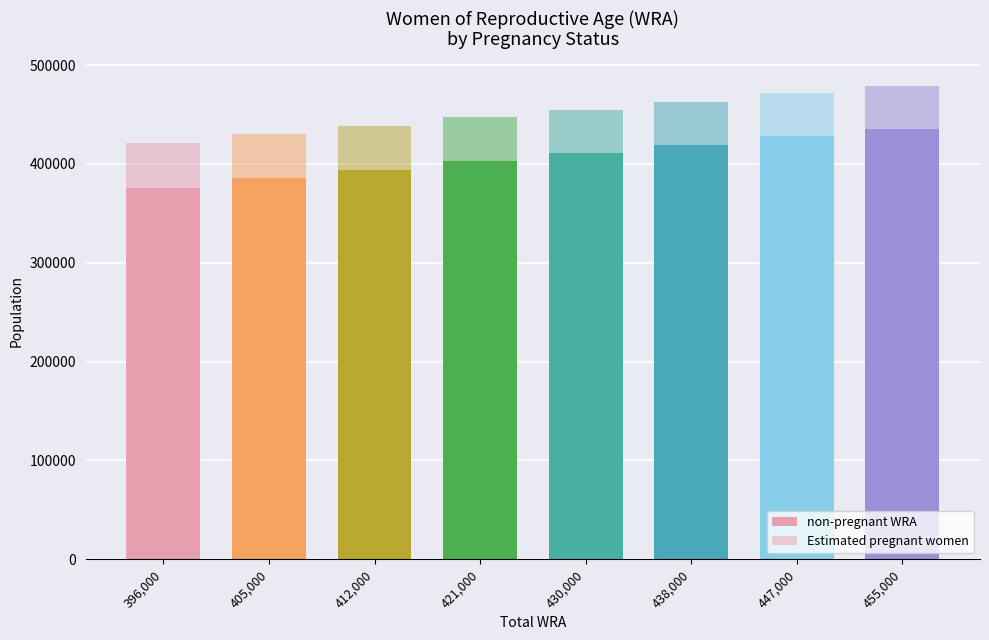

Between 421000 and 455000, which series saw the biggest shift?

non-pregnant WRA